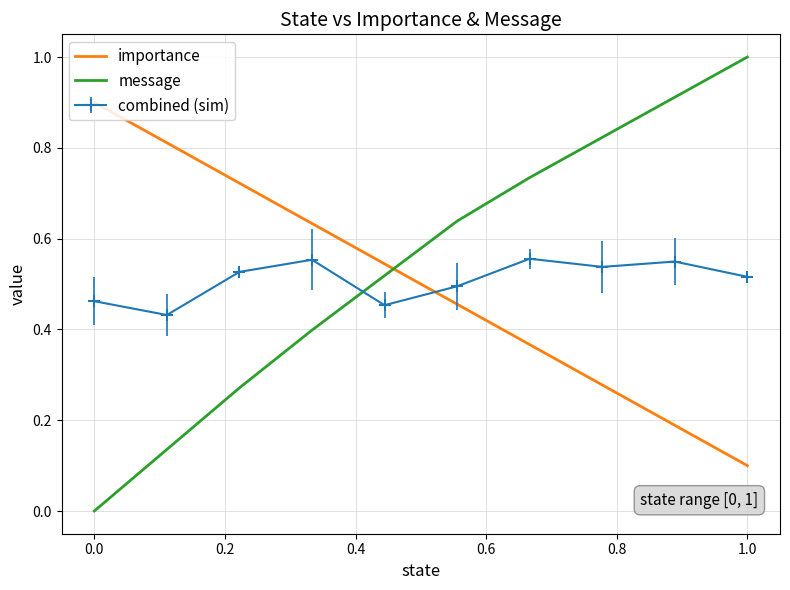

Which series has the widest spread of values?

message